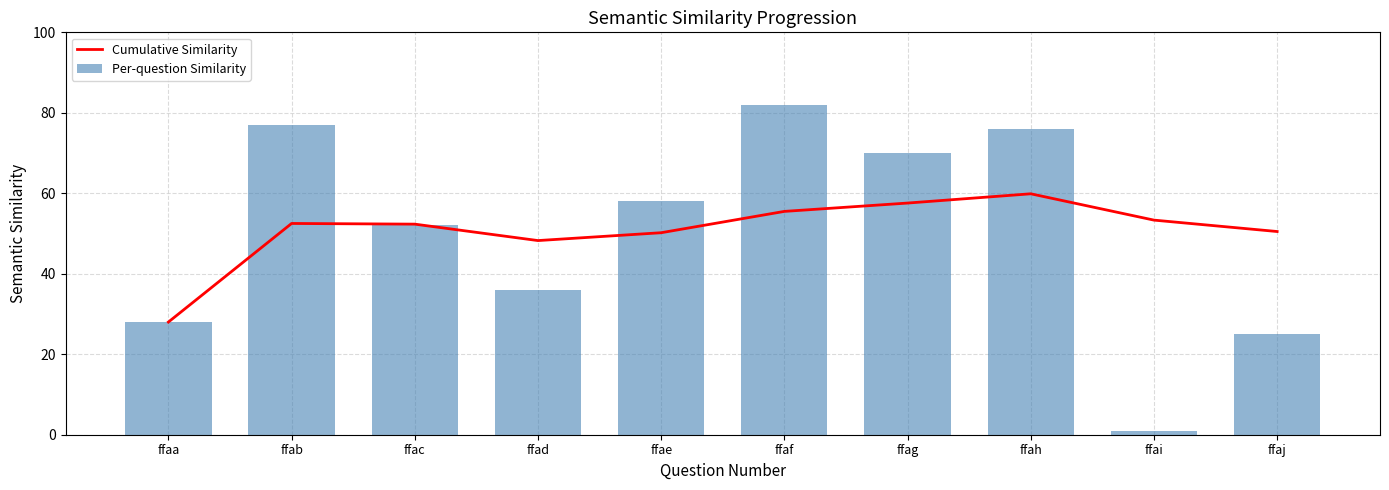

Which series has the widest spread of values?

Per-question Similarity